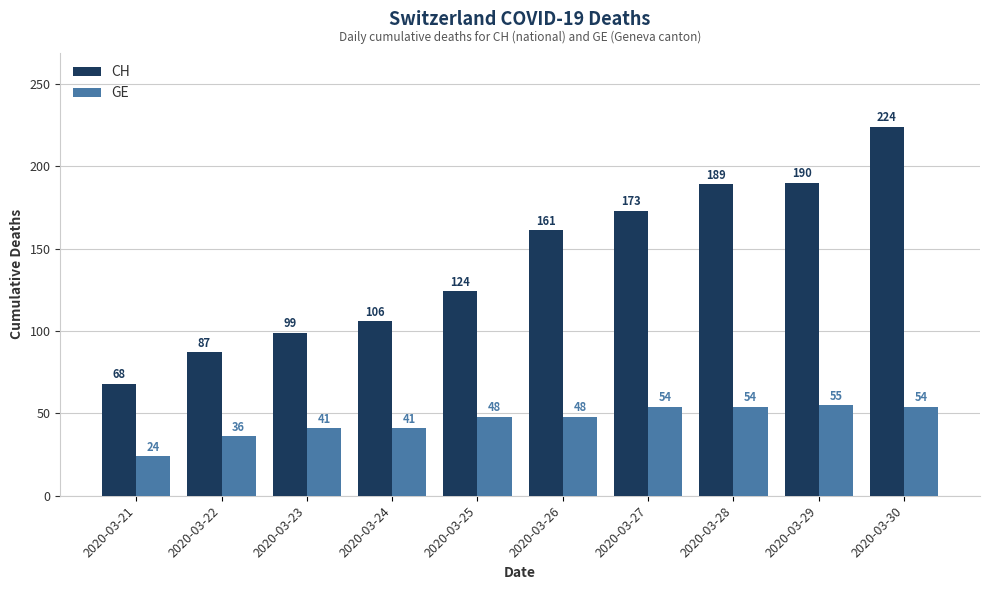

List the series in order of their overall mean, lowest first.

GE, CH